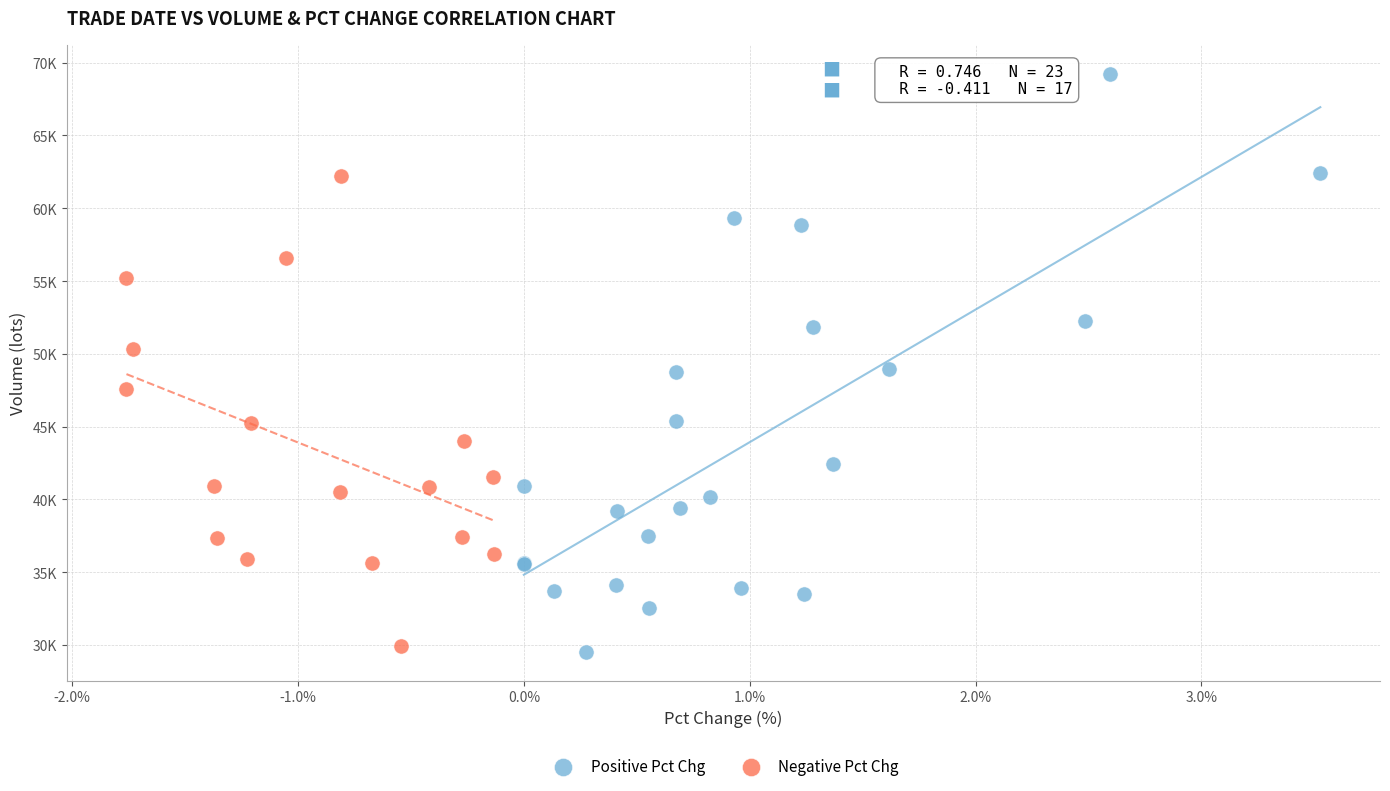

What are all the series names shown in the legend?

Positive Pct Chg, Negative Pct Chg